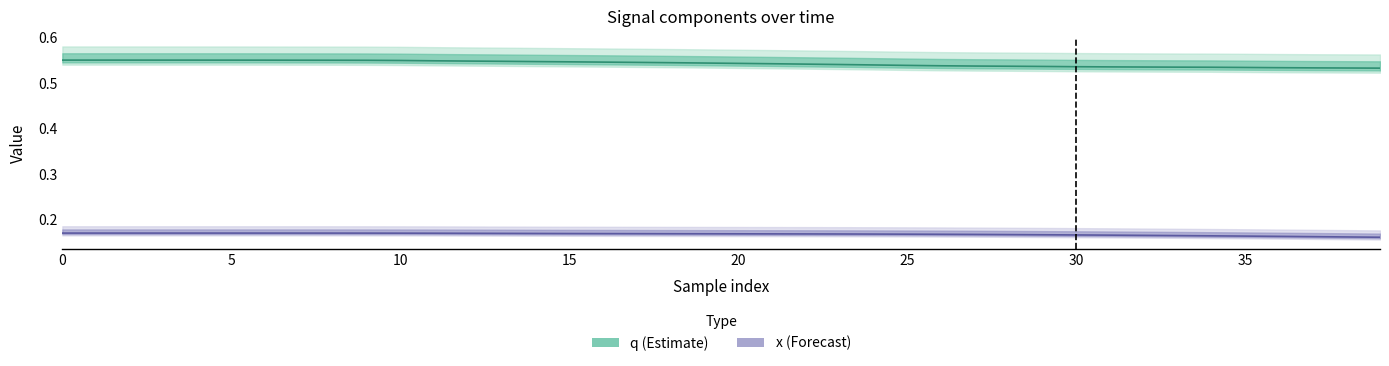

What is the average value of the q series?

0.5